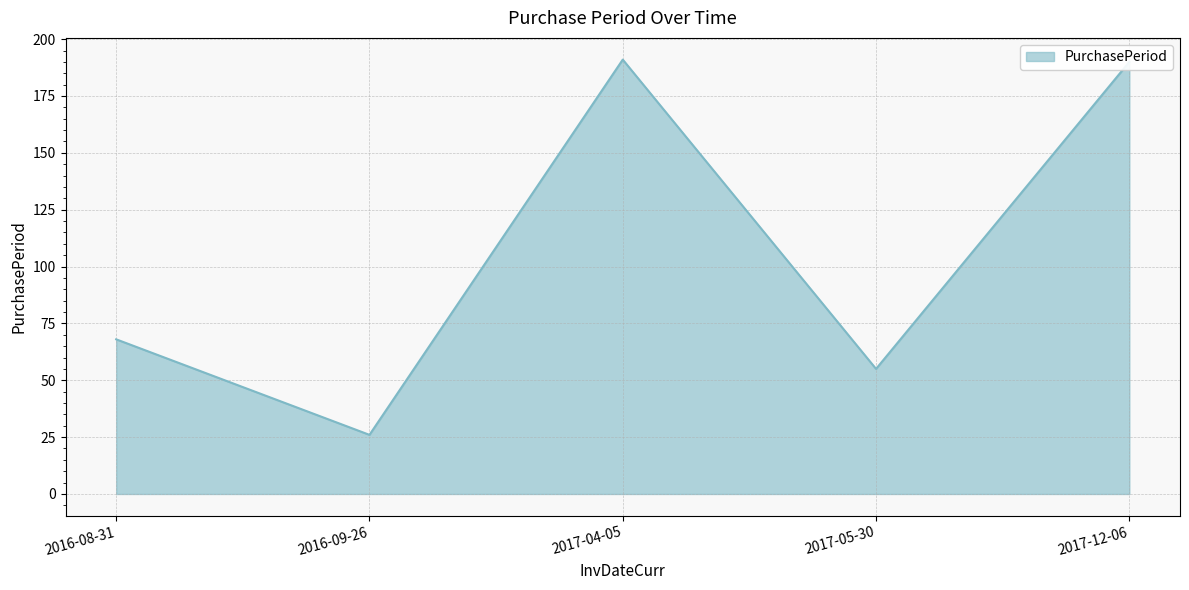

The value at 2017-12-06 is 341. True or false?

False